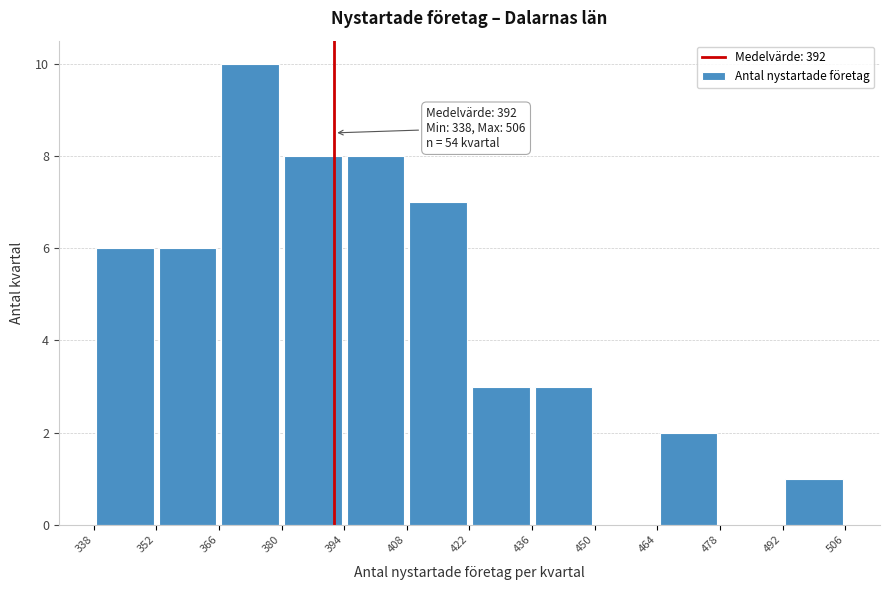

Over which range of the x-axis is the bar tallest?

366 to 380